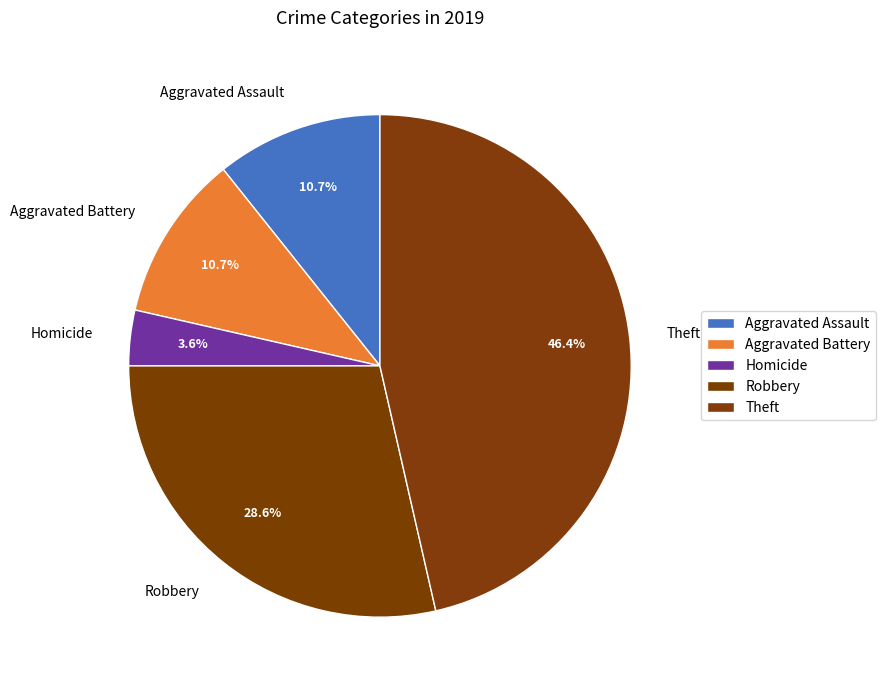

Is there any slice that represents more than half of the pie?

No